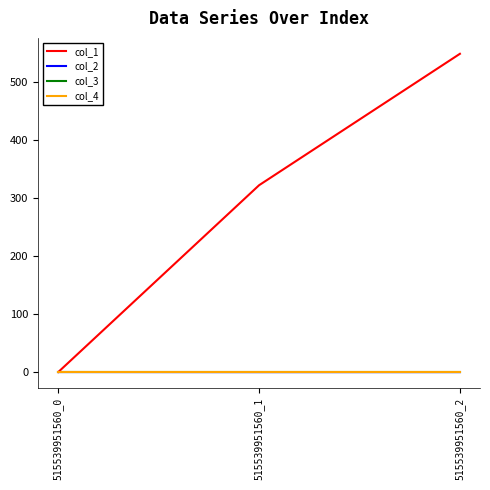

Reading left to right, what are all the values shown in this chart?

col_1: 0.0	322.1	548.7
col_2: 0.0	-0.1	-0.1
col_3: 0.0	0.0	0.0
col_4: 0.0	0.0	0.0